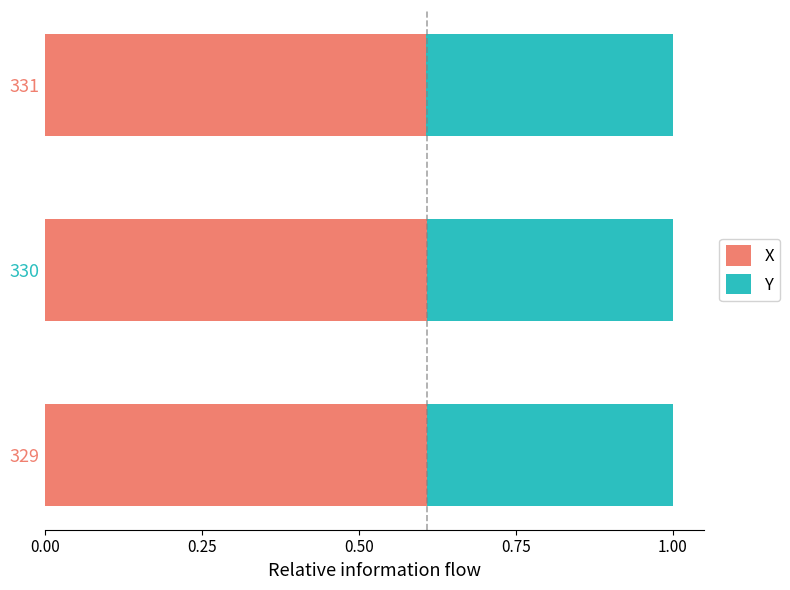

Count the X values in the range 0 to 1.

3